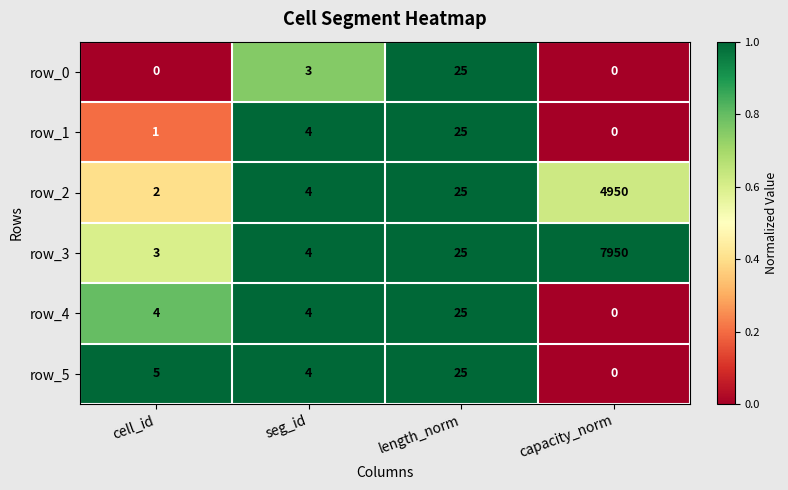

Reading left to right, transcribe all the data shown in this chart.

row_0: 0	3	25	0
row_1: 1	4	25	0
row_2: 2	4	25	4950
row_3: 3	4	25	7950
row_4: 4	4	25	0
row_5: 5	4	25	0